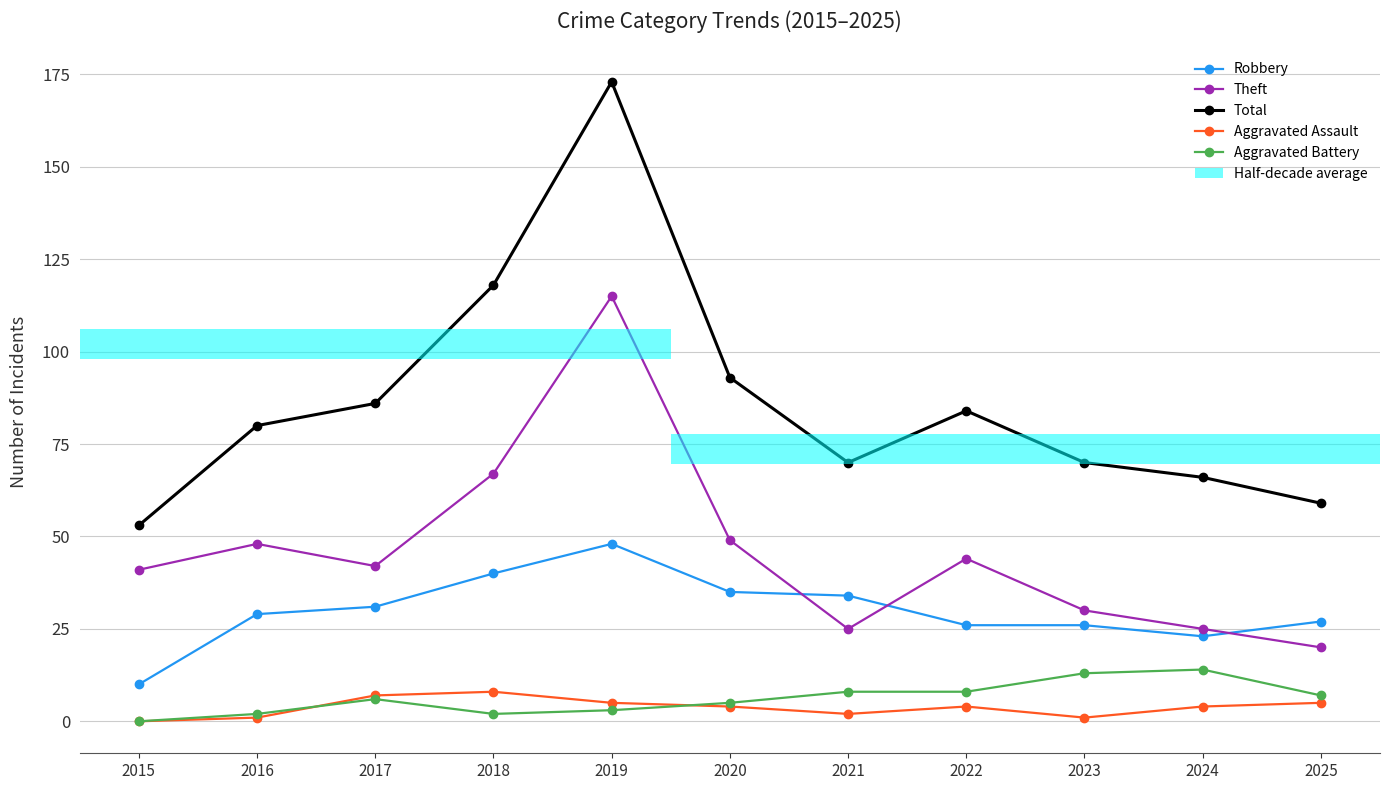

Reading left to right, list all the values displayed in this chart.

Robbery: 10	29	31	40	48	35	34	26	26	23	27
Theft: 41	48	42	67	115	49	25	44	30	25	20
Total: 53	80	86	118	173	93	70	84	70	66	59
Aggravated Assault: 0	1	7	8	5	4	2	4	1	4	5
Aggravated Battery: 0	2	6	2	3	5	8	8	13	14	7